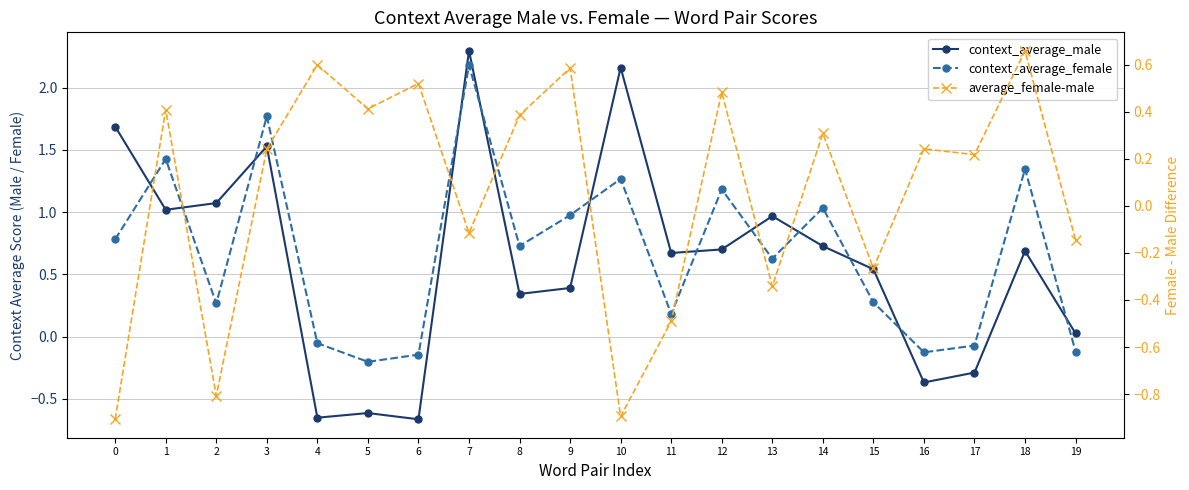

What are all the series names shown in the legend?

context_average_male, context_average_female, average_female-male